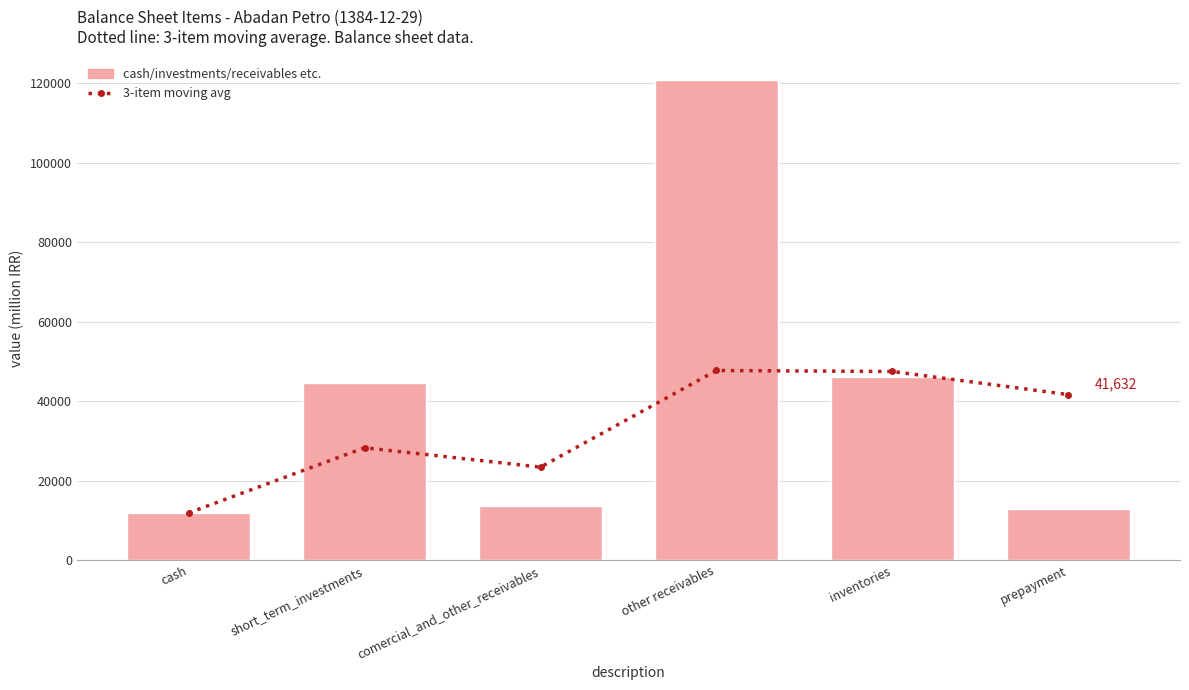

Between short_term_investments and prepayment, which is larger?

prepayment